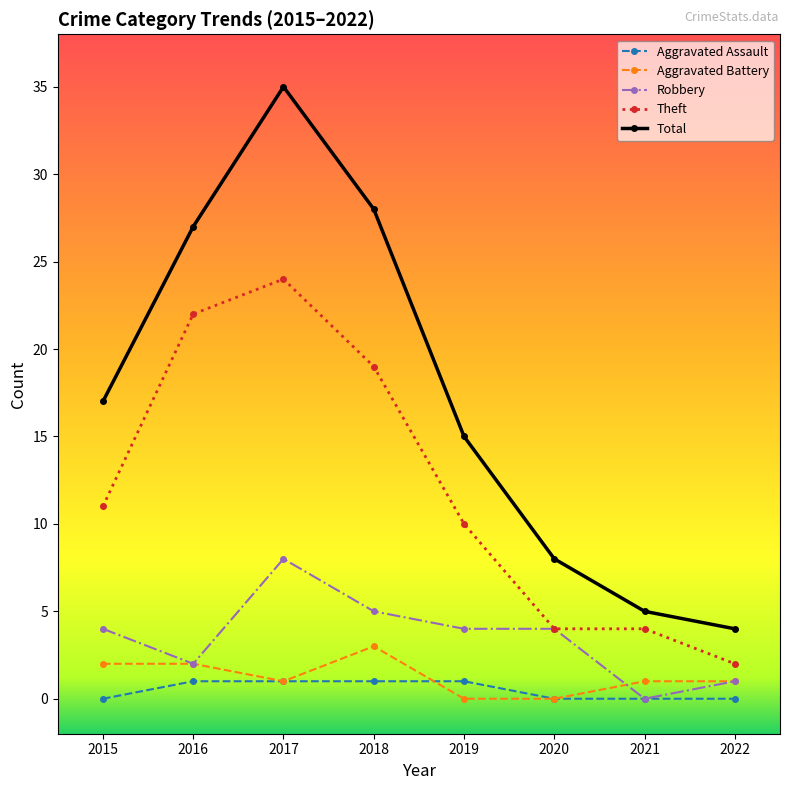

What is the difference between the maximum and minimum values in the Robbery series?

8